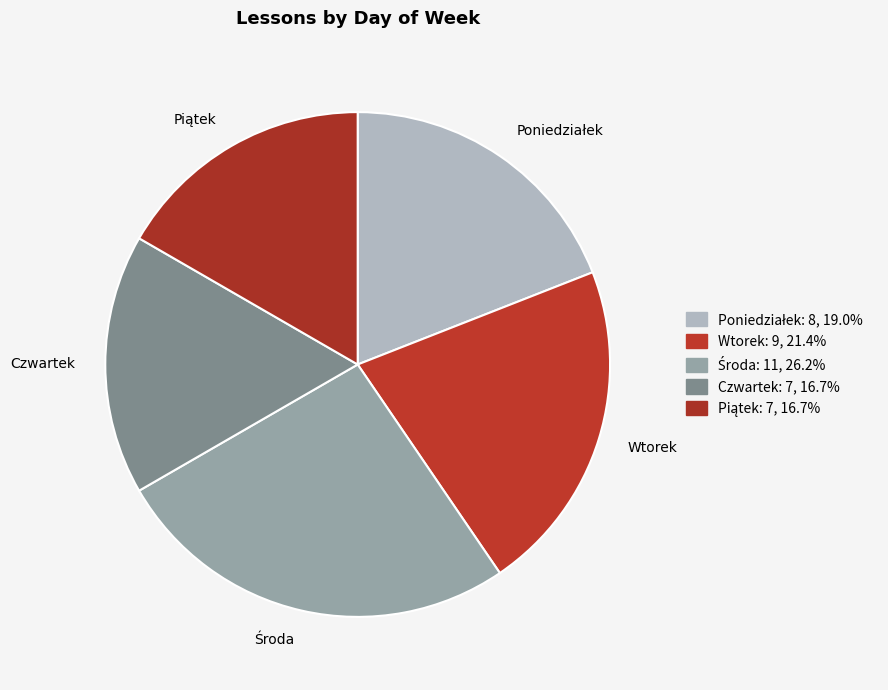

Approximately how many times larger is the value at Wtorek compared to Czwartek?

1.3